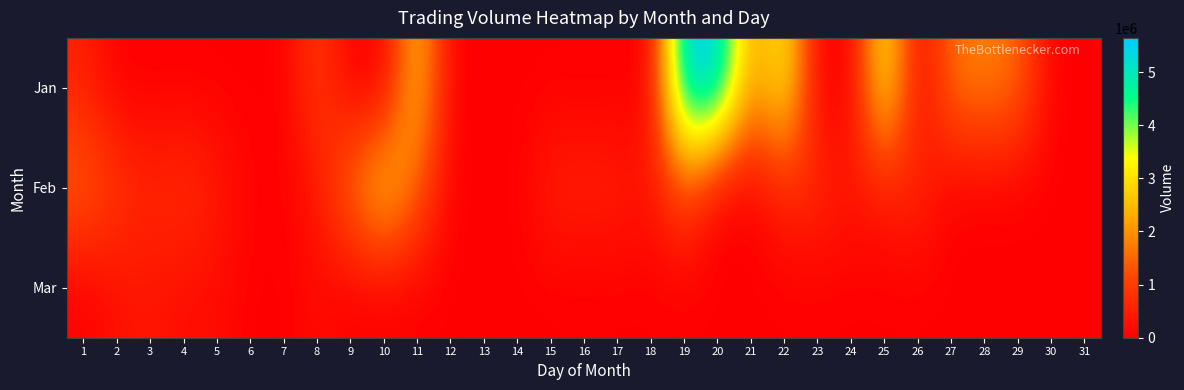

At how many categories does at least one series exceed 1133028?

12